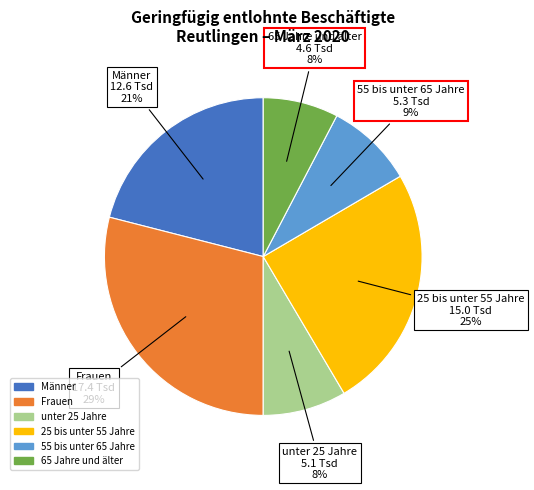

What is the ratio of the value at unter 25 Jahre to the value at Frauen?

0.3